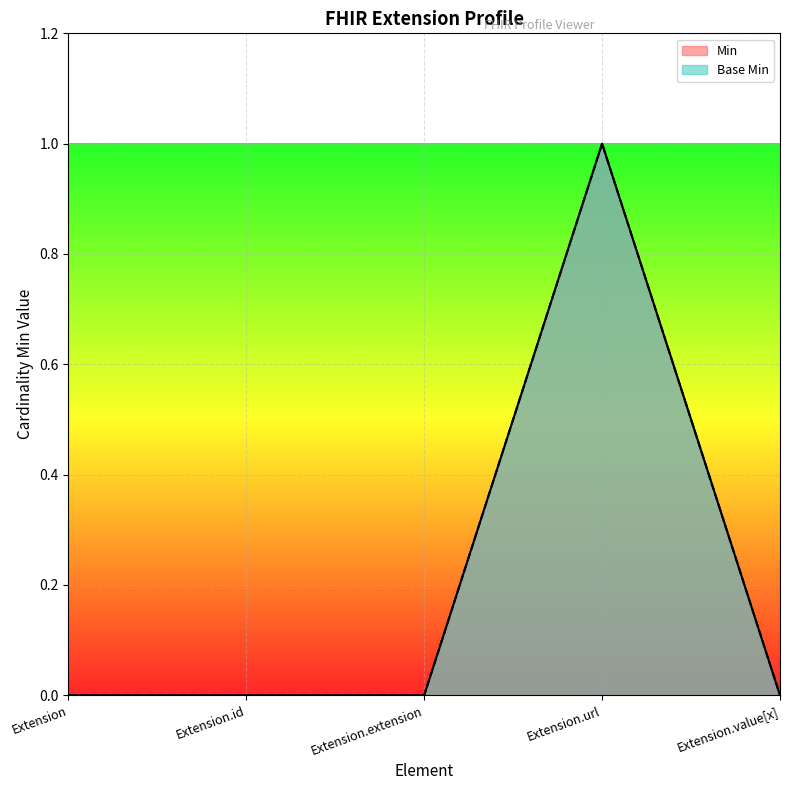

True or false: Min and Base Min intersect in this chart.

False